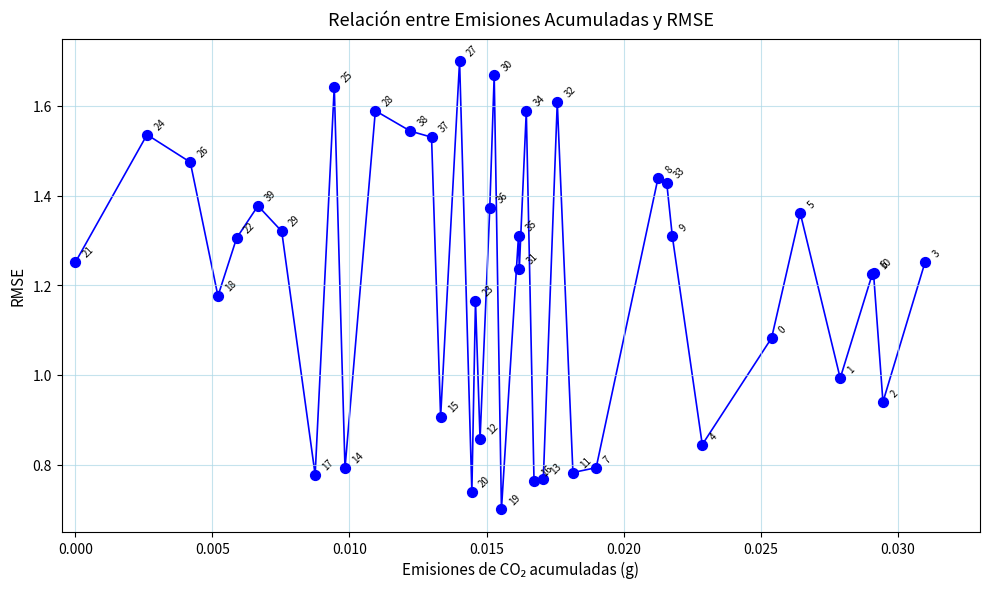

What Y value in the scatter plot is closest to 1?

1.0